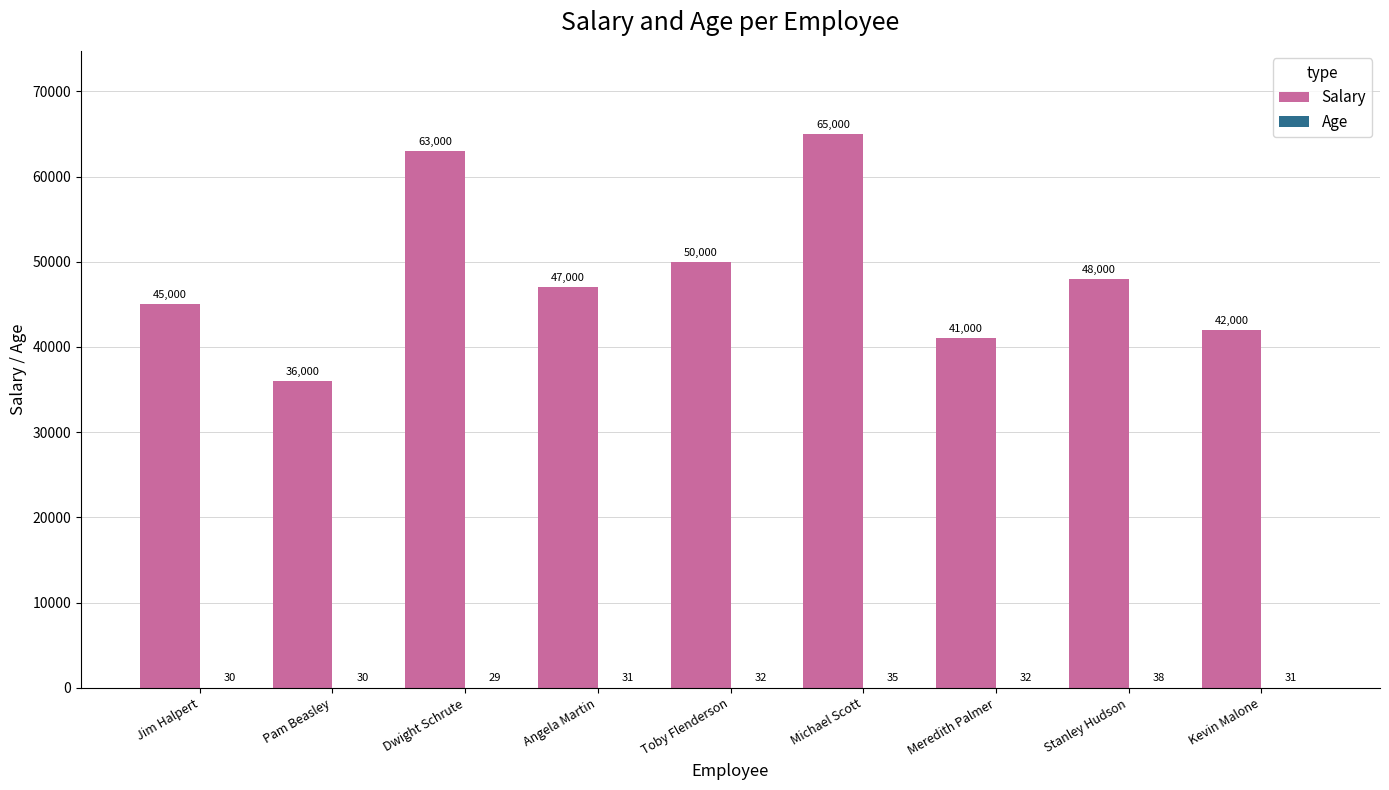

What is the sum of all Salary values?

437000